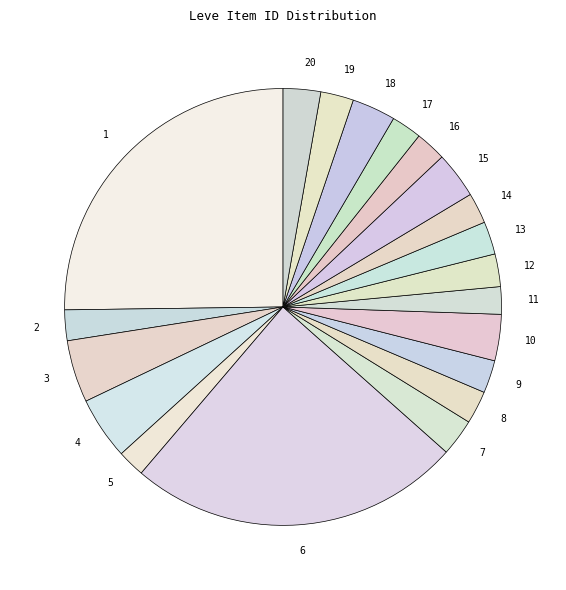

True or false: 15 accounts for 11% of the total.

False